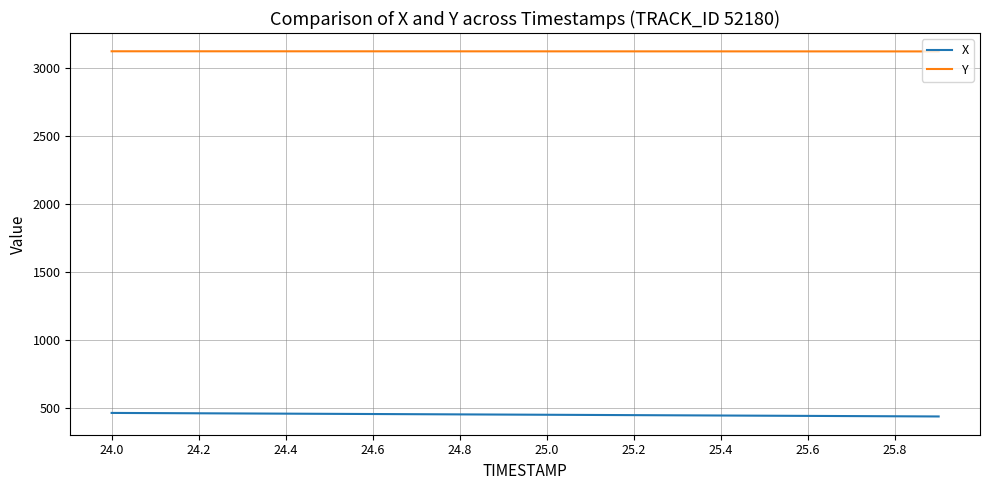

Which series has the largest total across all categories?

Y